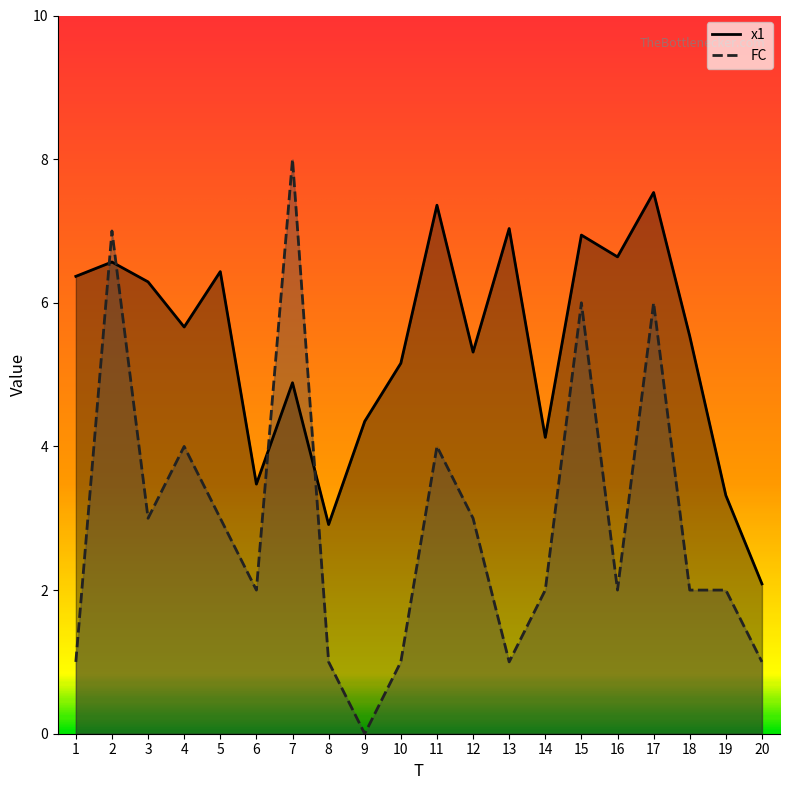

Reading right to left, list all the values displayed in this chart.

x1: 20=2.1	19=3.3	18=5.5	17=7.5	16=6.6	15=6.9	14=4.1	13=7.0	12=5.3	11=7.4	10=5.2	9=4.3	8=2.9	7=4.9	6=3.5	5=6.4	4=5.7	3=6.3	2=6.6	1=6.4
FC: 20=1.0	19=2.0	18=2.0	17=6.0	16=2.0	15=6.0	14=2.0	13=1.0	12=3.0	11=4.0	10=1.0	9=0.0	8=1.0	7=8.0	6=2.0	5=3.0	4=4.0	3=3.0	2=7.0	1=1.0